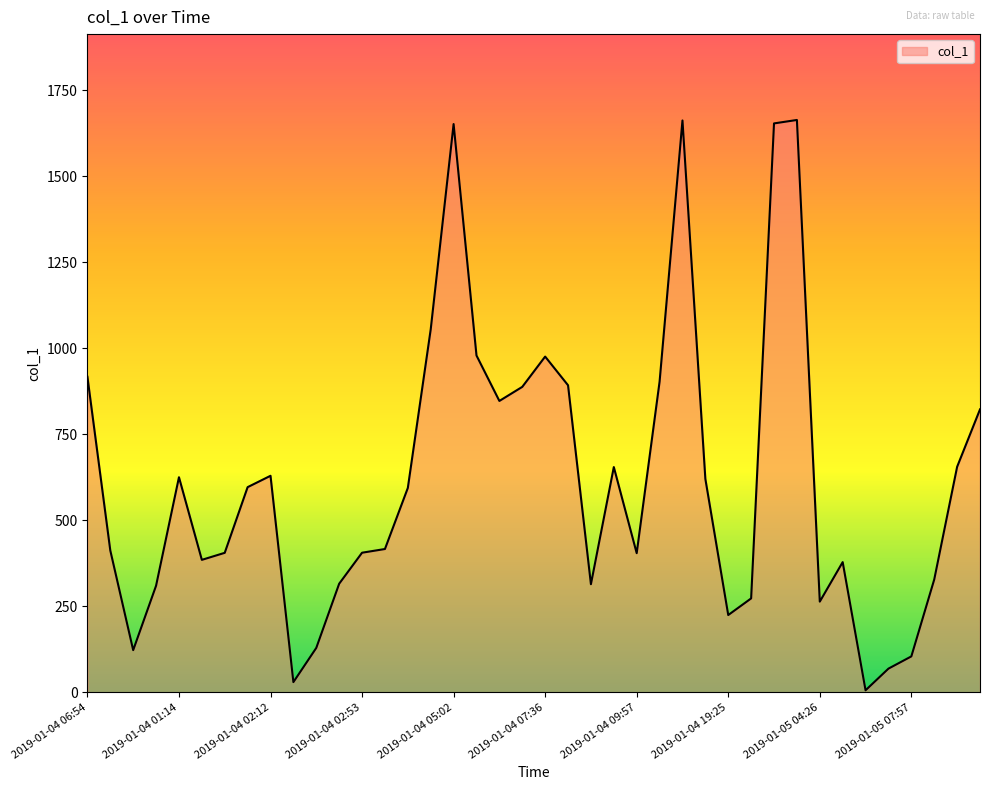

What is the maximum value shown in the chart?

1663.1